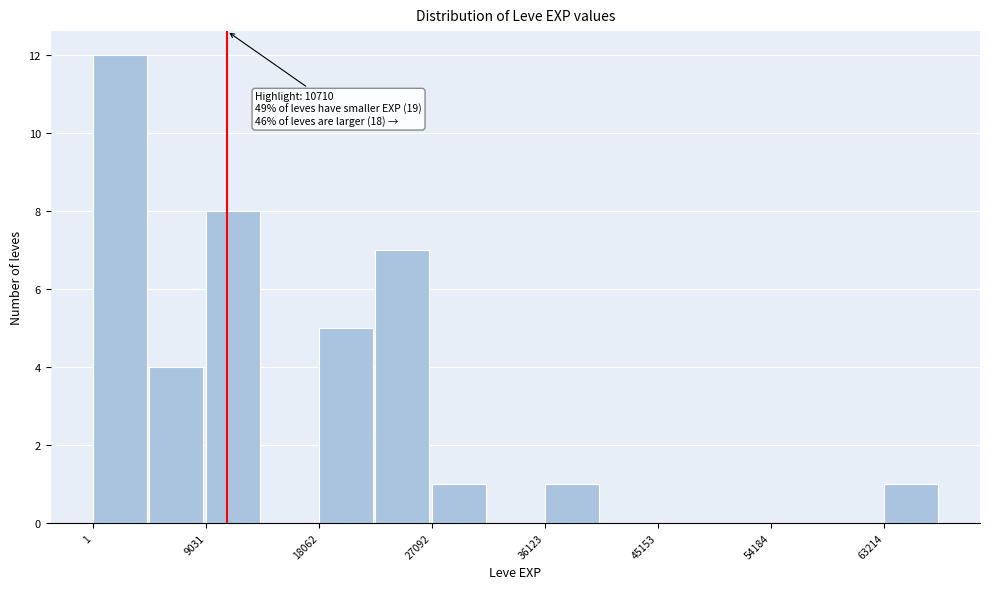

Over which range of the x-axis is the bar tallest?

0 to 5000